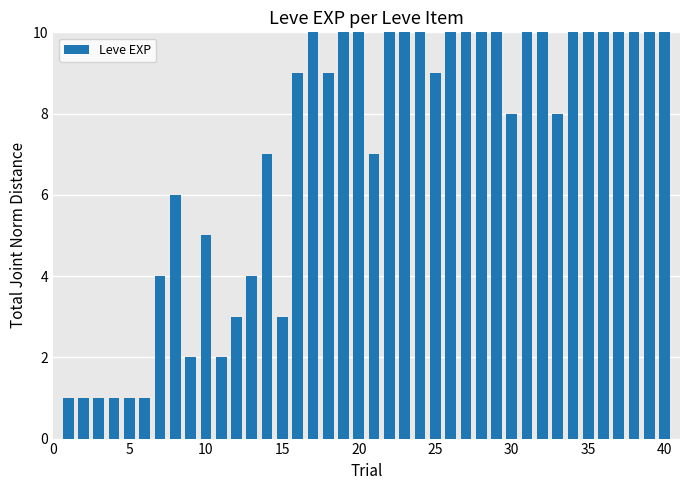

How many values exceed 9?

19